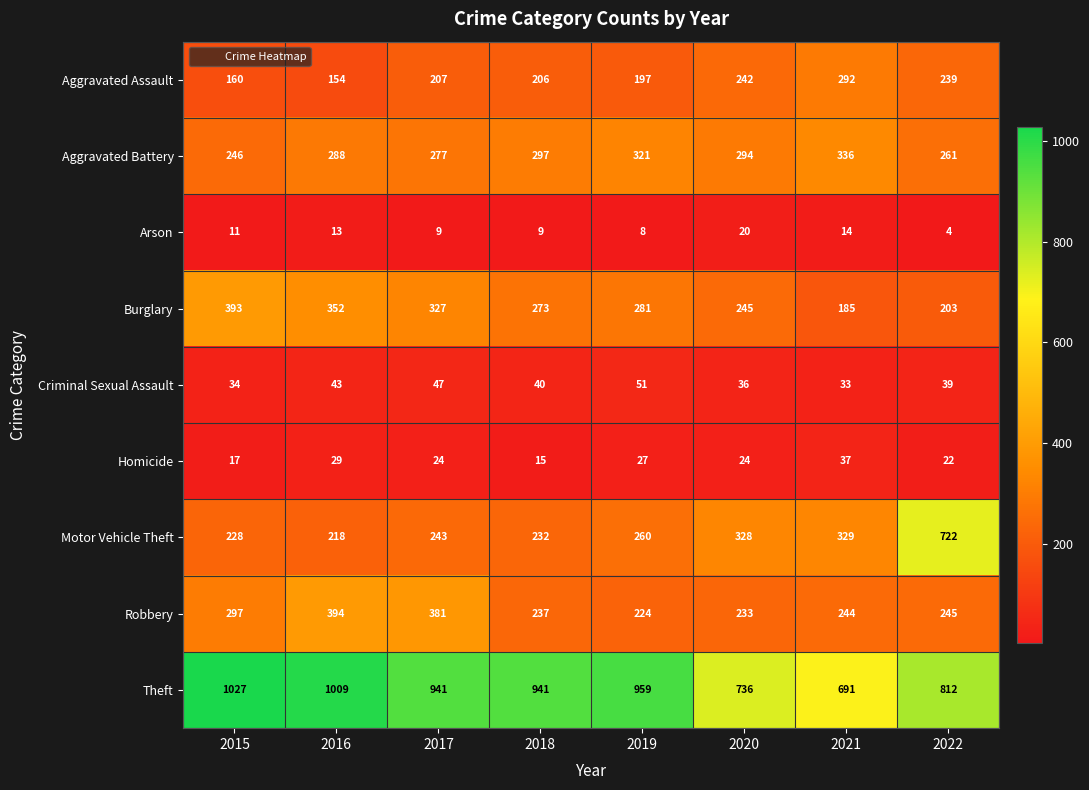

What is the difference between the maximum and minimum values in the Theft series?

336